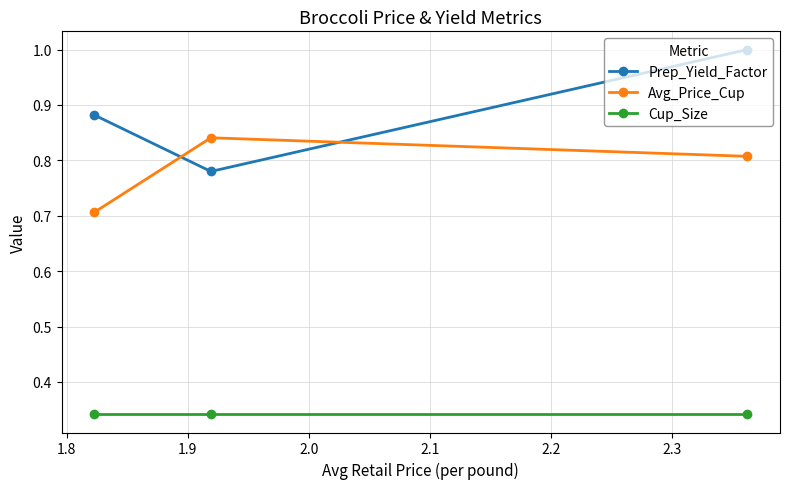

Which series has the largest total across all categories?

Prep_Yield_Factor